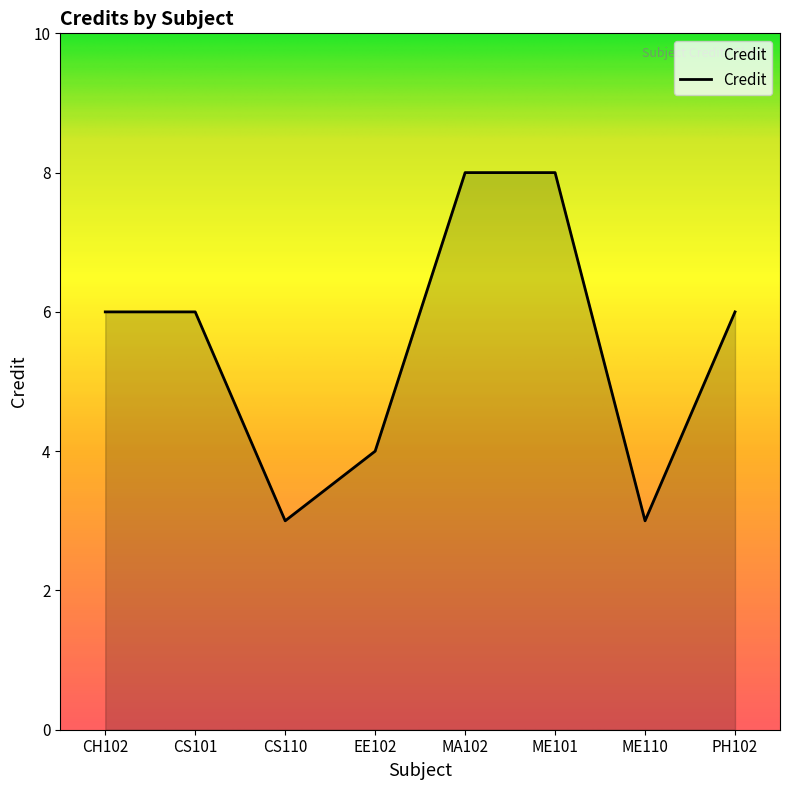

What is the difference between the maximum and minimum values?

5